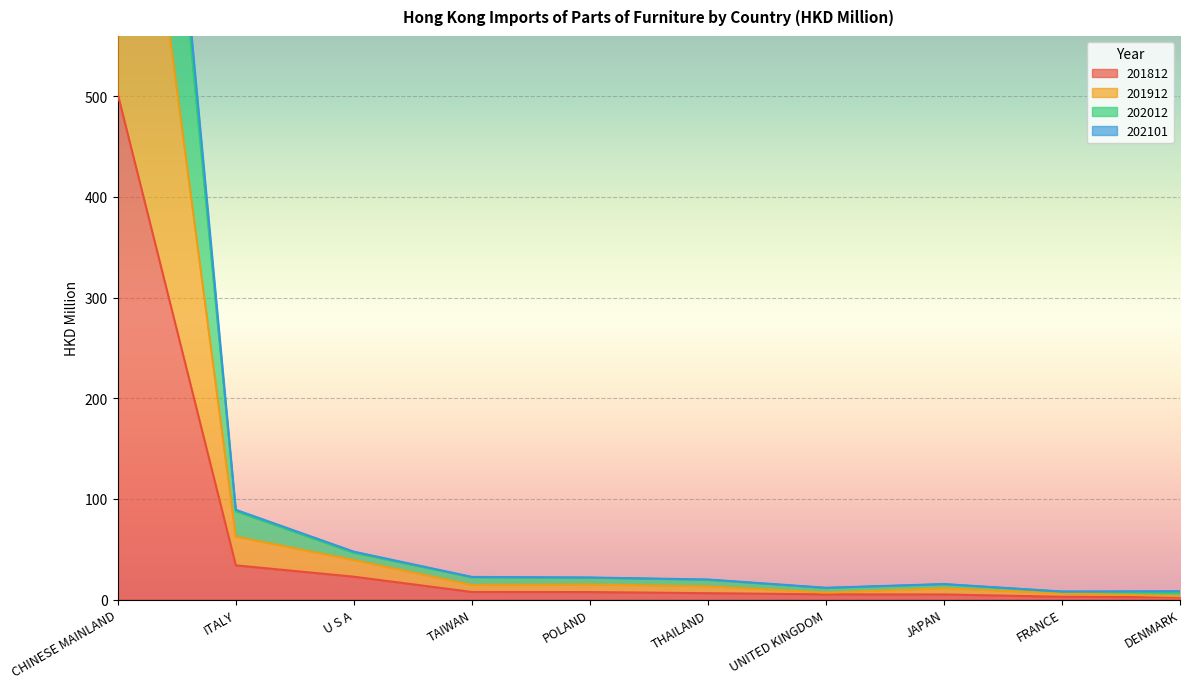

Reading left to right, extract all data points from this chart.

201812: 501.9	34.0	22.7	7.5	7.4	6.3	5.2	5.0	2.7	2.4
201912: 953.1	62.6	39.2	14.5	15.0	13.1	6.9	11.1	6.2	3.3
202012: 1348.2	89.1	47.5	22.5	21.9	19.9	11.7	15.4	8.0	8.3
202101: 1306.9	87.7	46.4	22.0	21.6	19.5	11.4	15.1	7.7	6.9